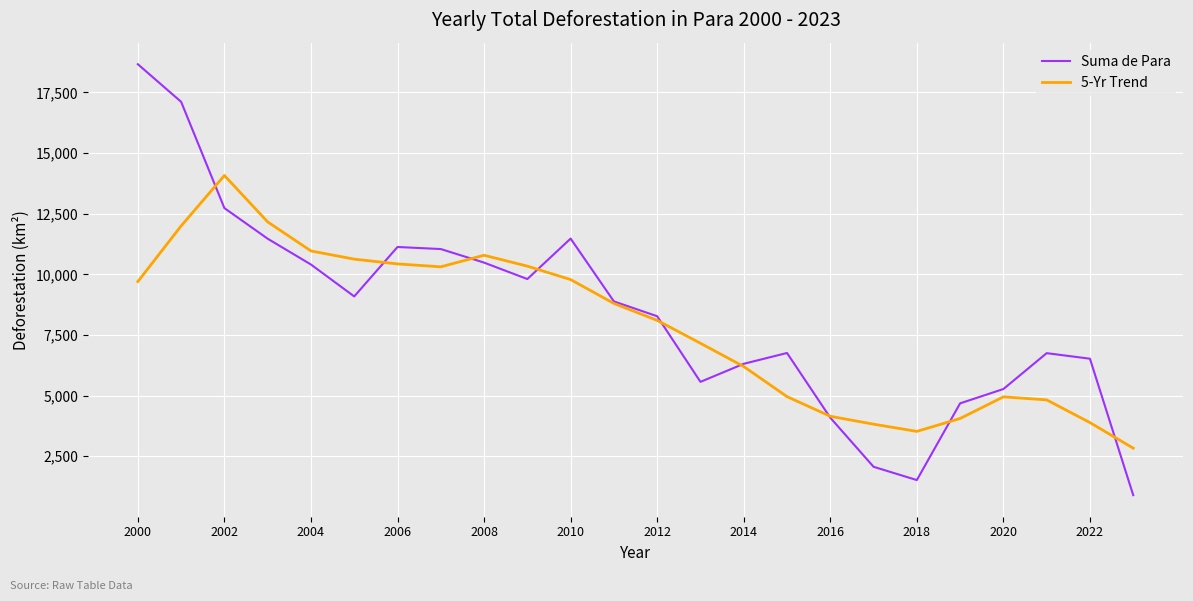

Count the number of data series in this chart.

2